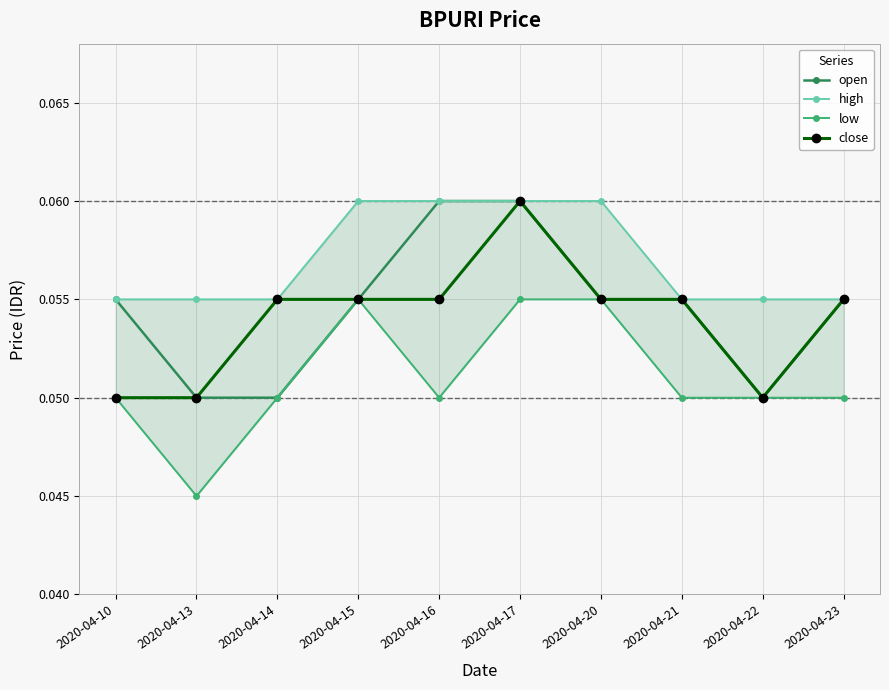

Which series has the largest total across all categories?

high